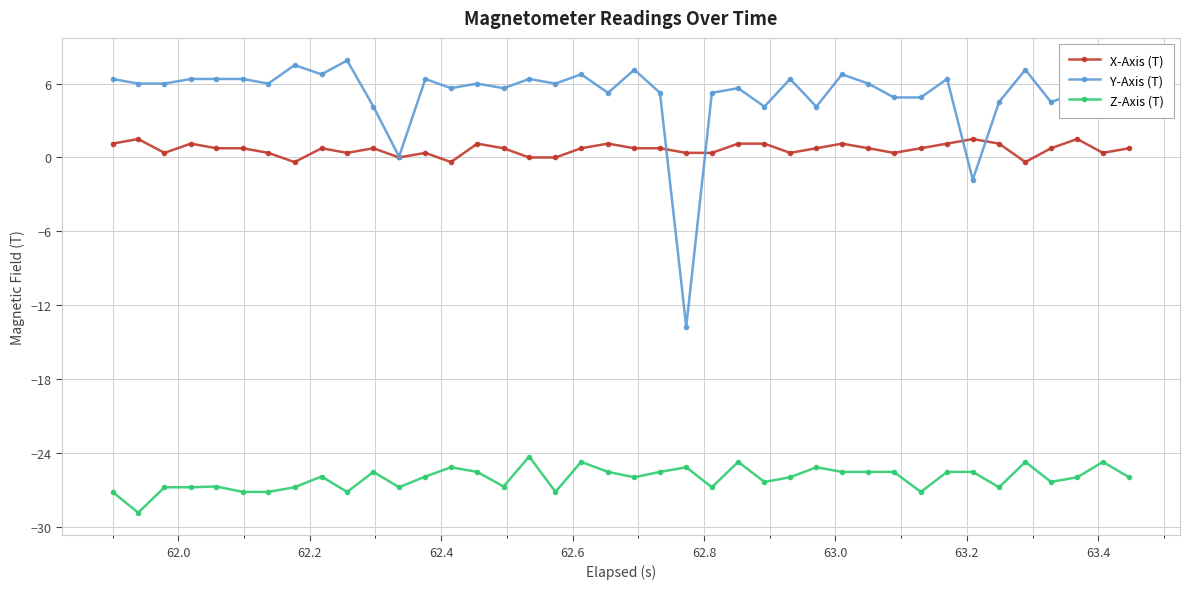

True or false: Y-Axis (T) and X-Axis (T) cross at least once.

True